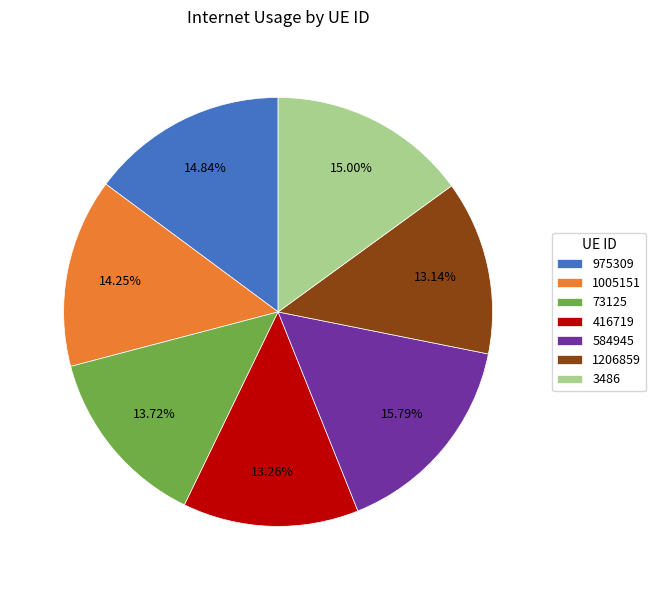

What percentage is NOT represented by 3486?

85.0%